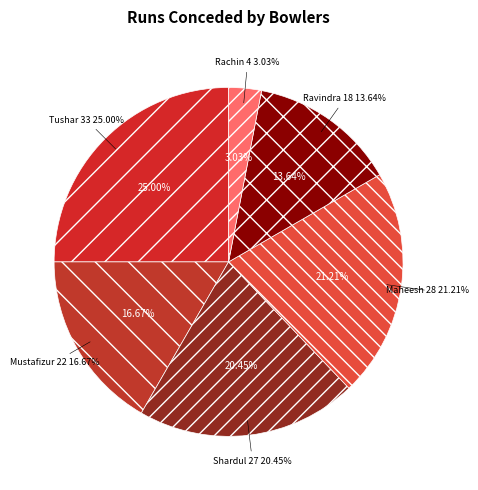

To the nearest percent, what is the combined percentage of Rachin Ravindra and Shardul Thakur?

23%